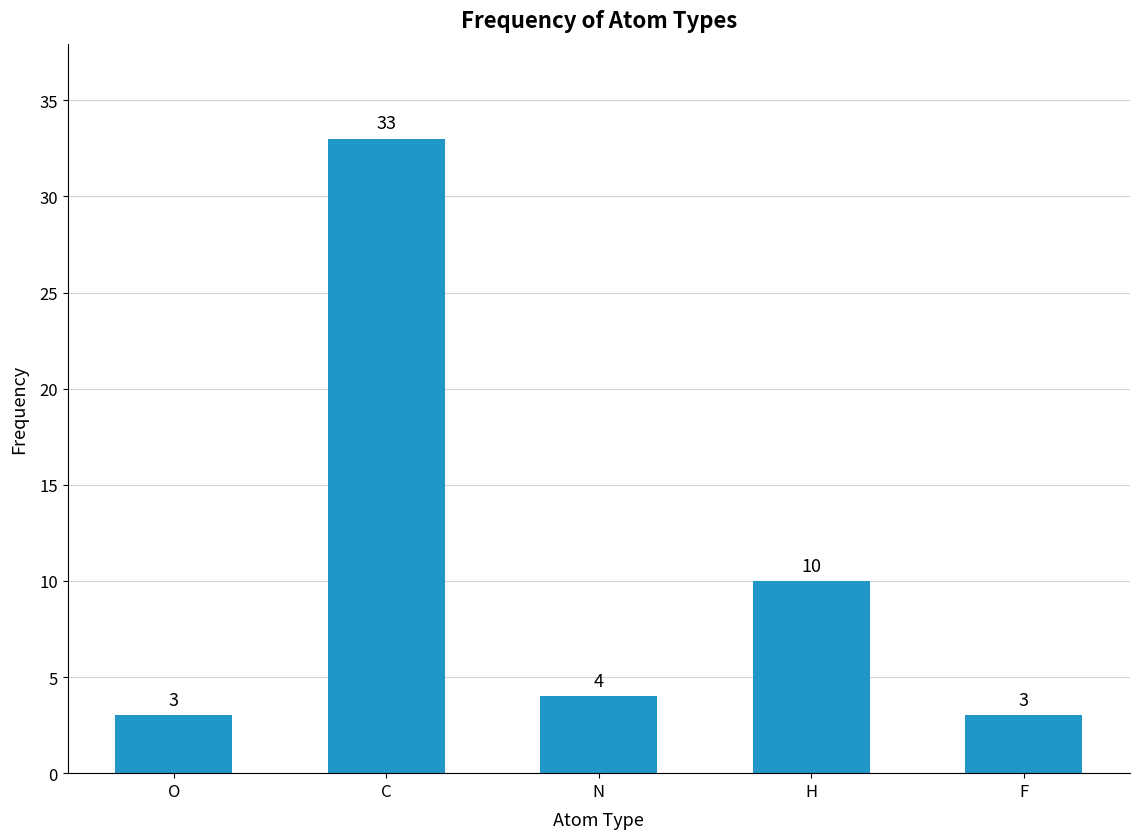

How many series are shown in this chart?

1